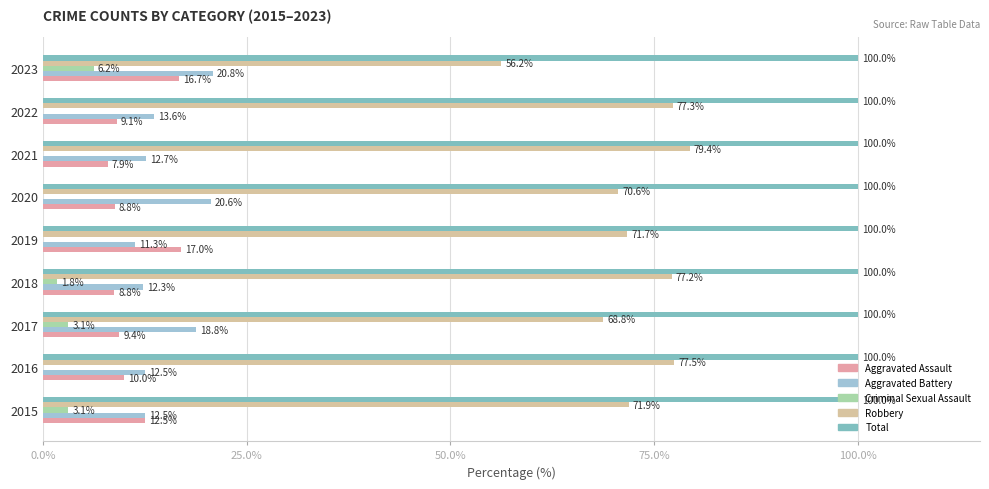

What are all the series names shown in the legend?

Aggravated Assault, Aggravated Battery, Criminal Sexual Assault, Robbery, Total